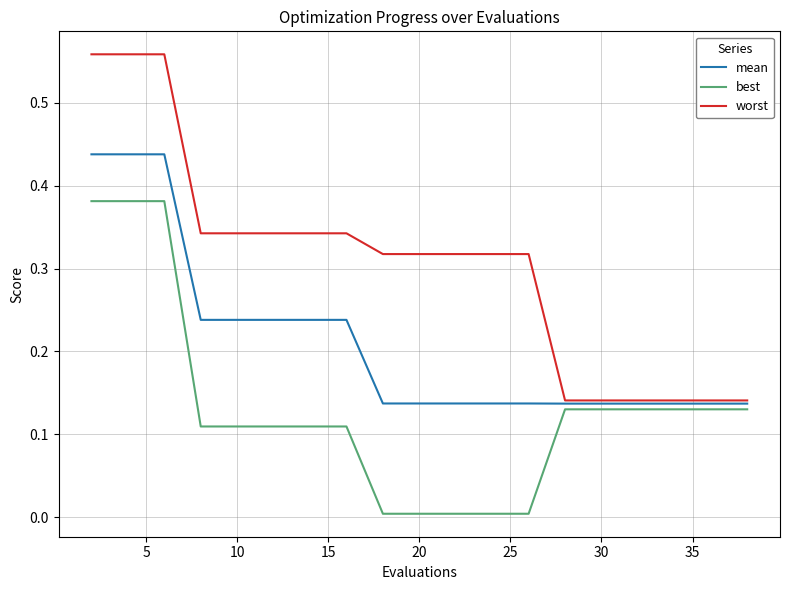

Which series has the widest spread of values?

worst